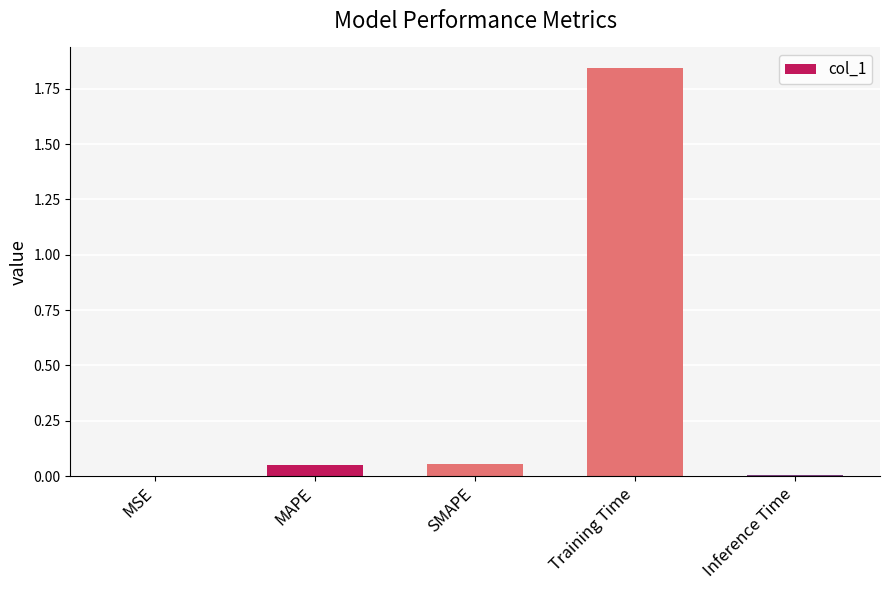

Which category has the highest value across all series?

Training Time